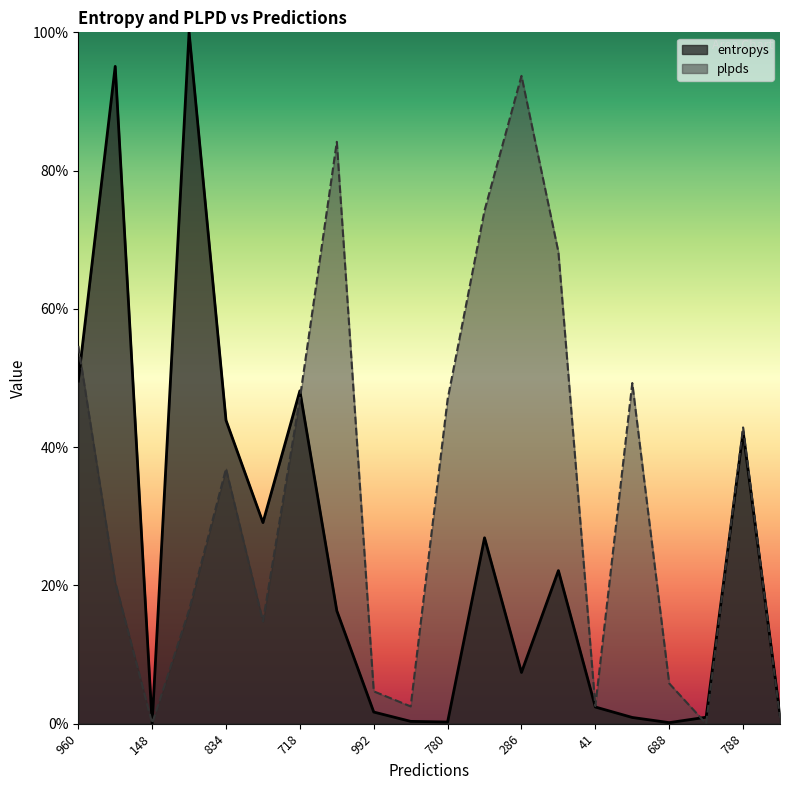

Which has a higher value, 41 or 192?

192